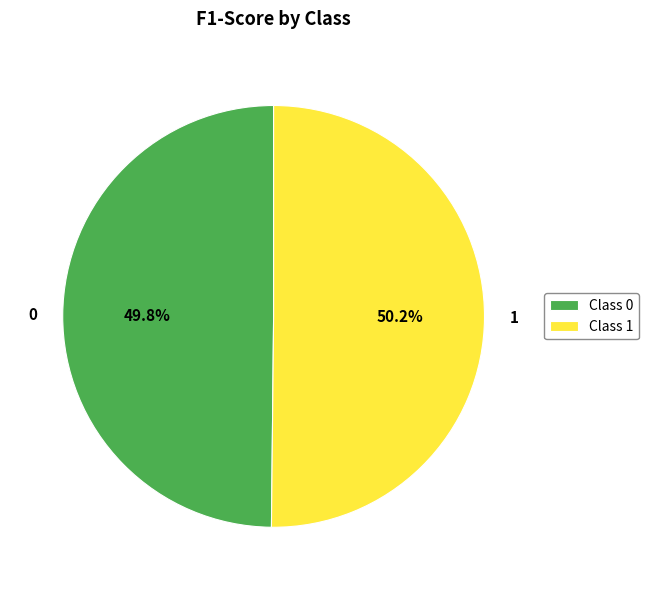

What percentage is NOT represented by 1?

49.8%